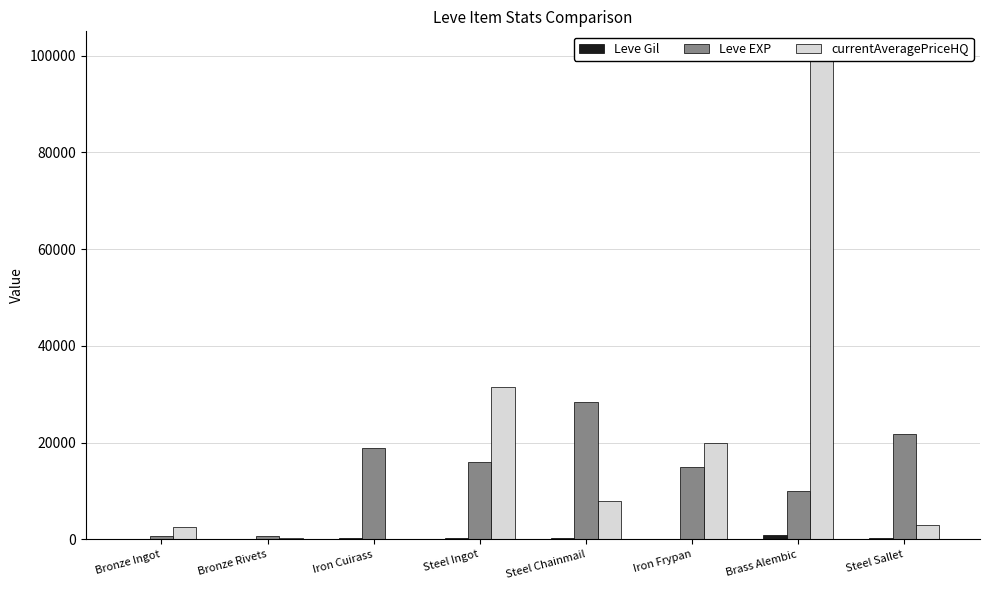

List the labels in order of Leve EXP value, smallest first.

Bronze Ingot, Bronze Rivets, Brass Alembic, Iron Frypan, Steel Ingot, Iron Cuirass, Steel Sallet, Steel Chainmail